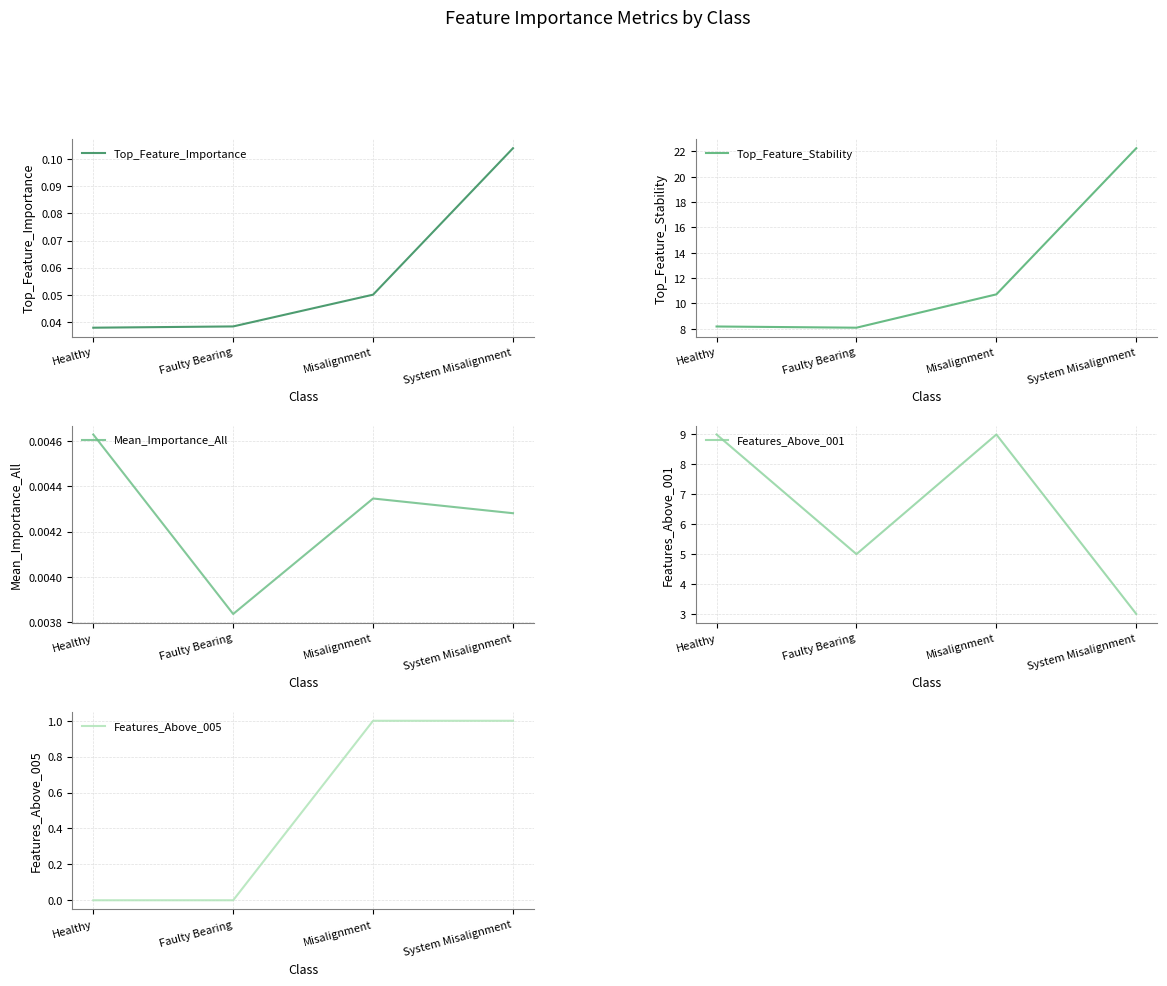

How many Features_Above_005 values are between 0 and 1?

4